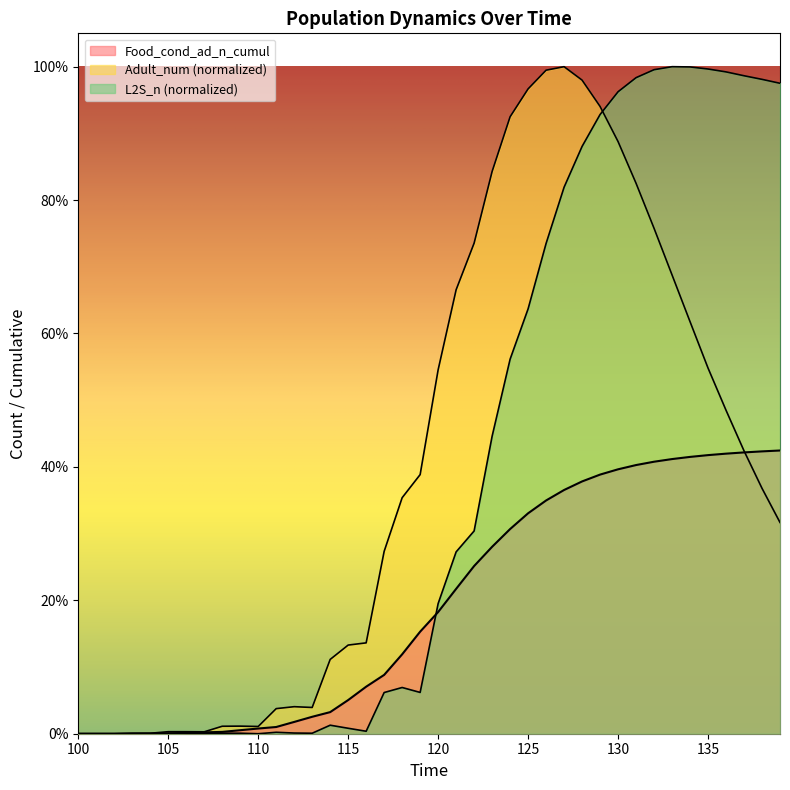

Between 115.0 and 127.0, which is larger?

127.0